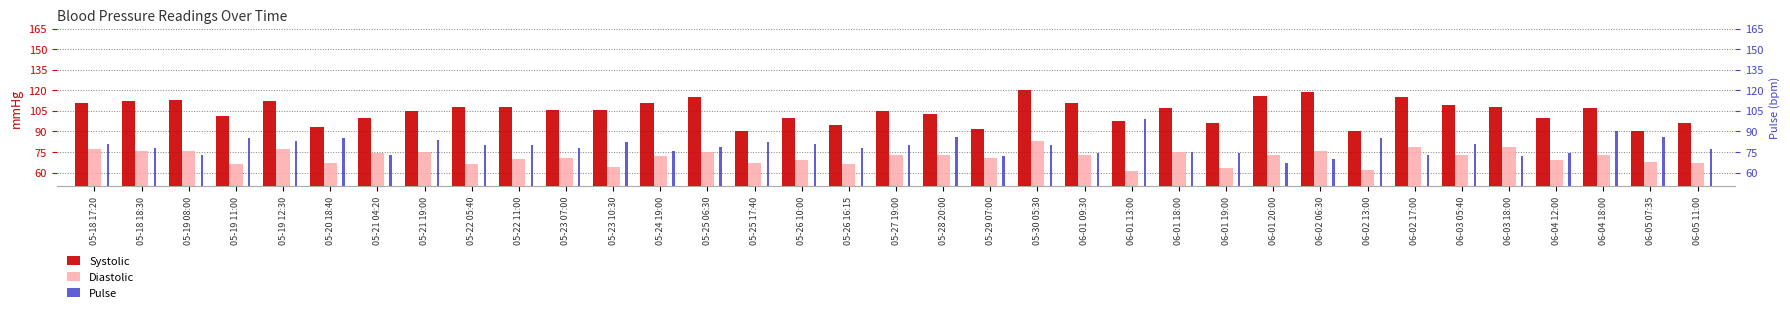

What is the label of the 22nd bar from the left?

06-01 09:30